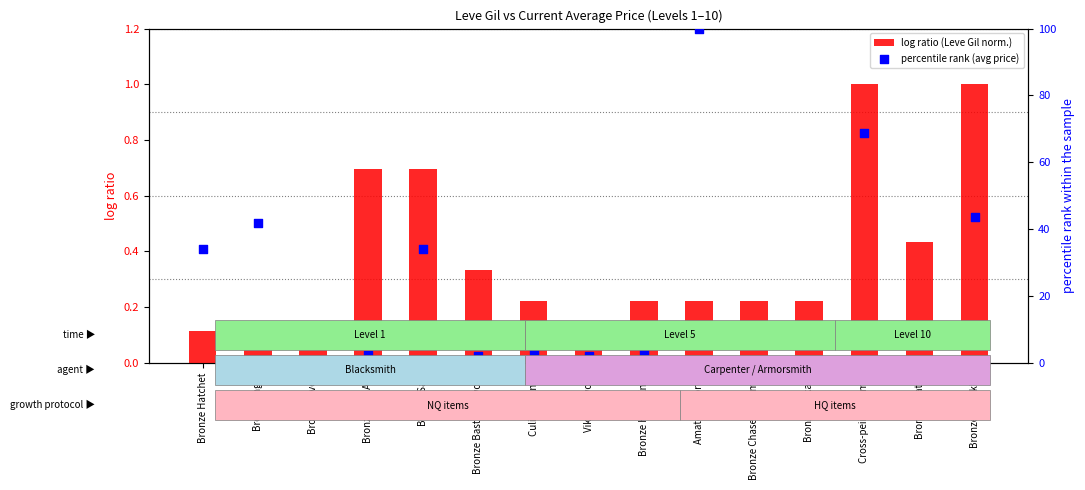

At which category is the sum across all series the highest?

Amateur Mortar